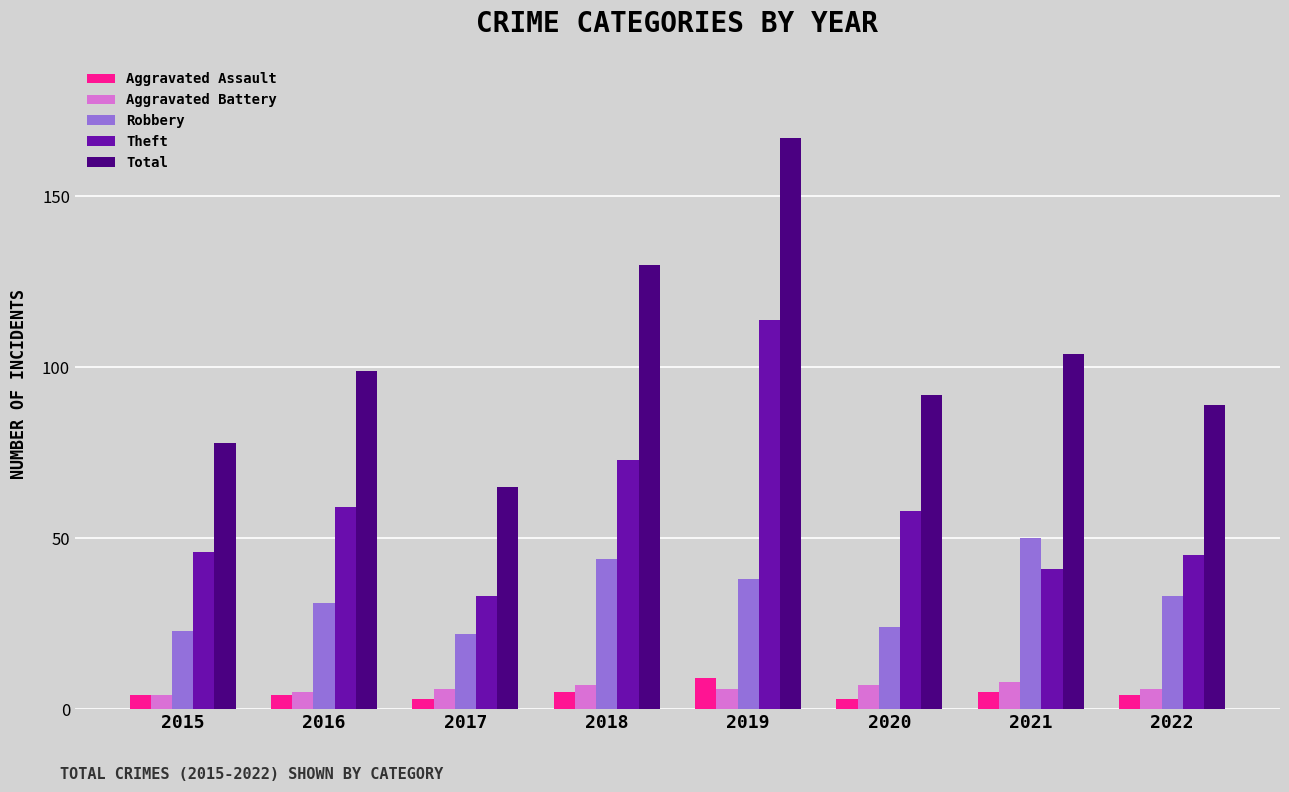

Are the bars grouped side by side (vs. stacked)?

Yes